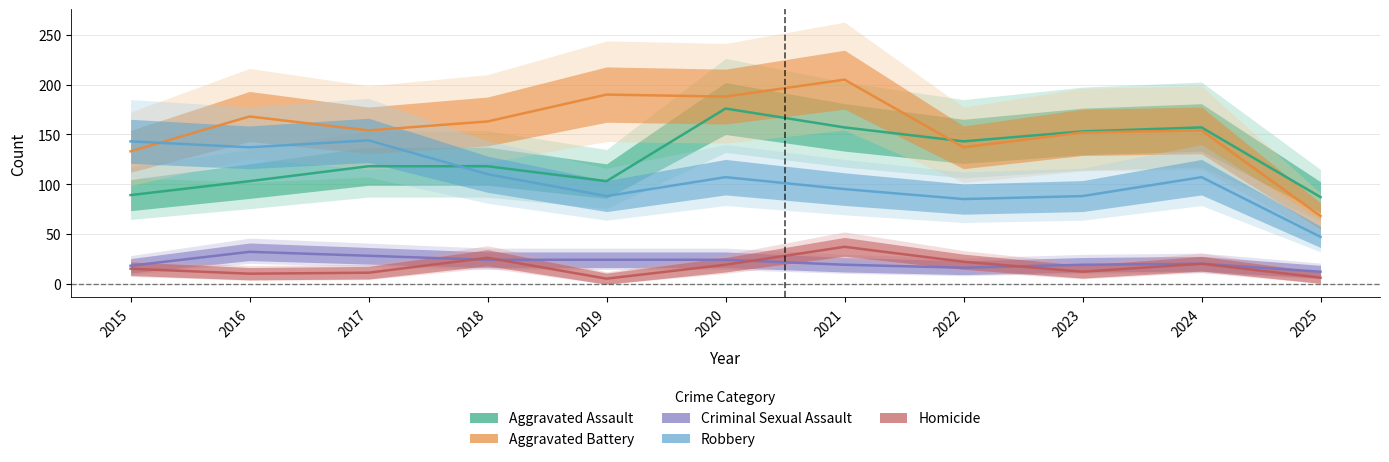

In Homicide, how many points are lower than both neighbors (excluding endpoints)?

3